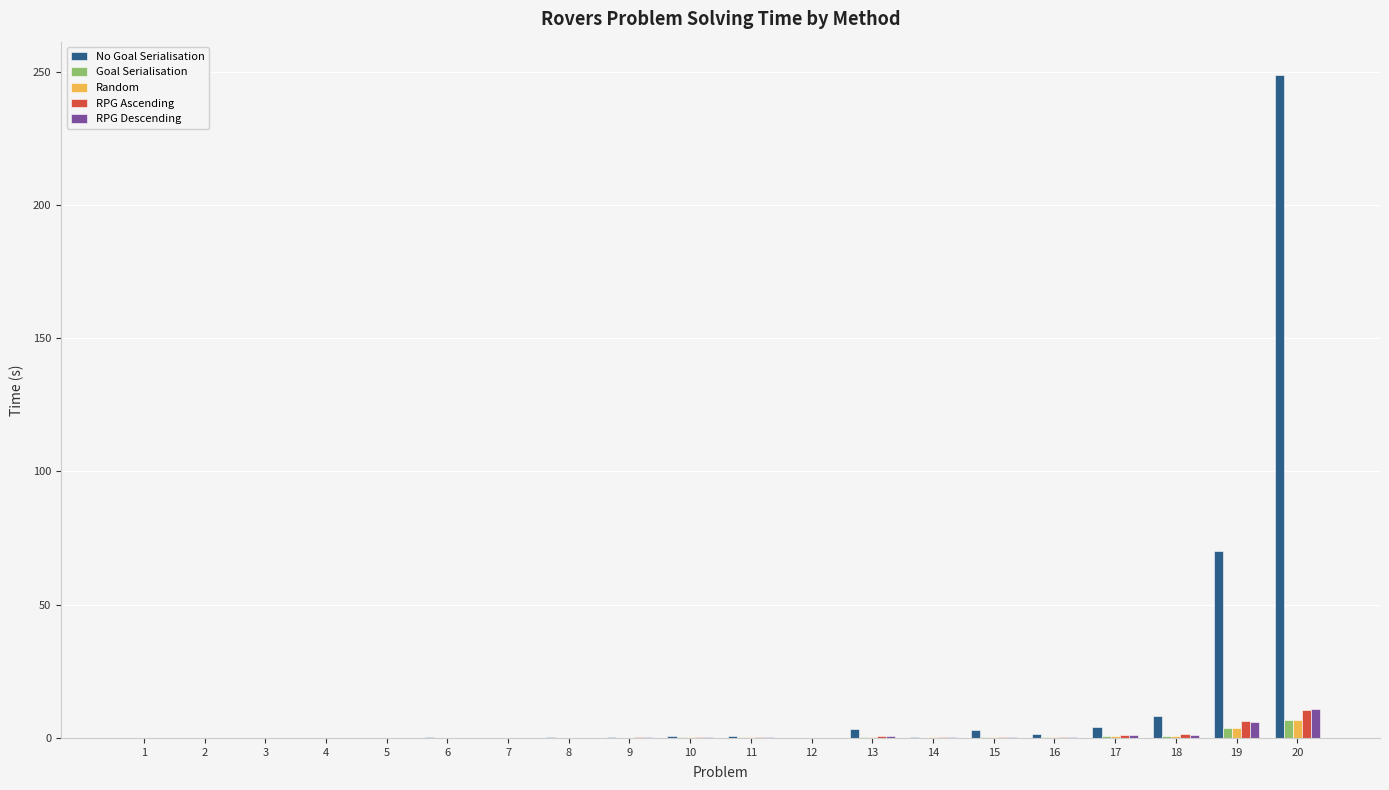

True or false: Random has a value of 3.6 at 19.

True